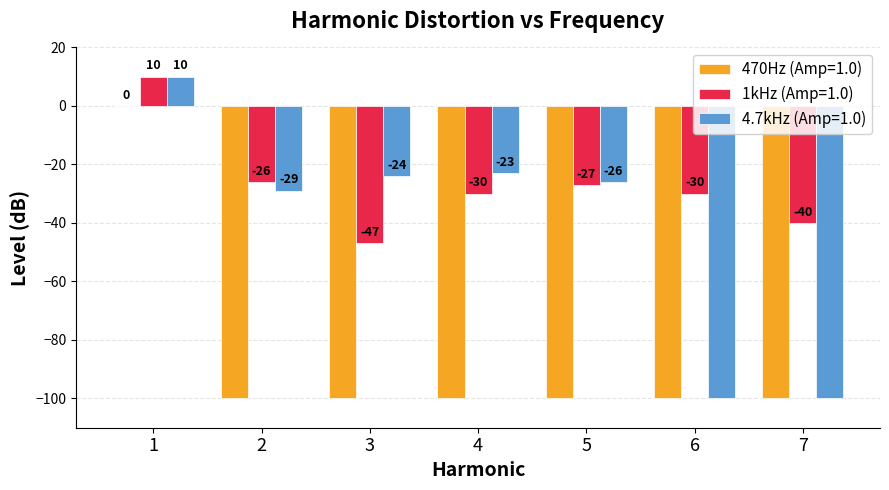

How many groups of bars are there?

7